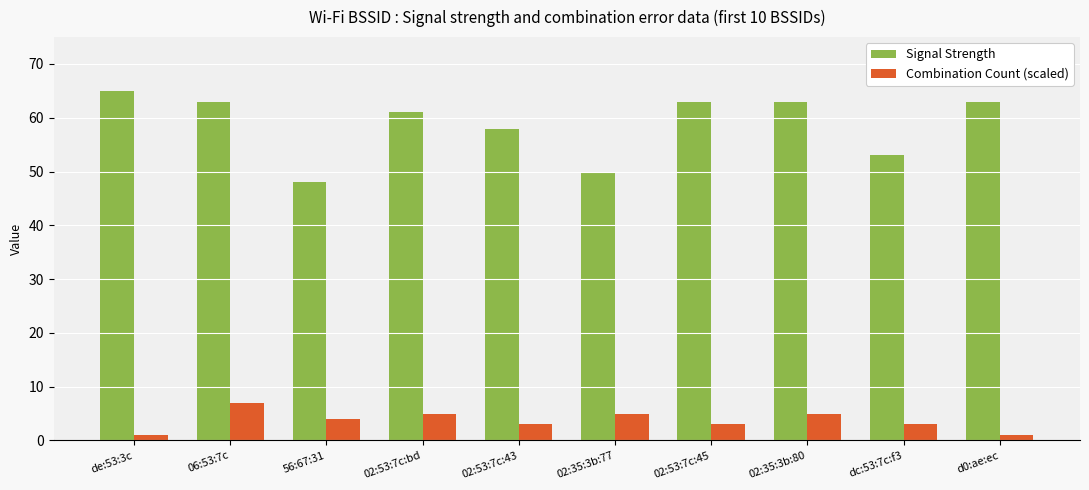

What is the label of the 7th bar from the left?

02:53:7c:45